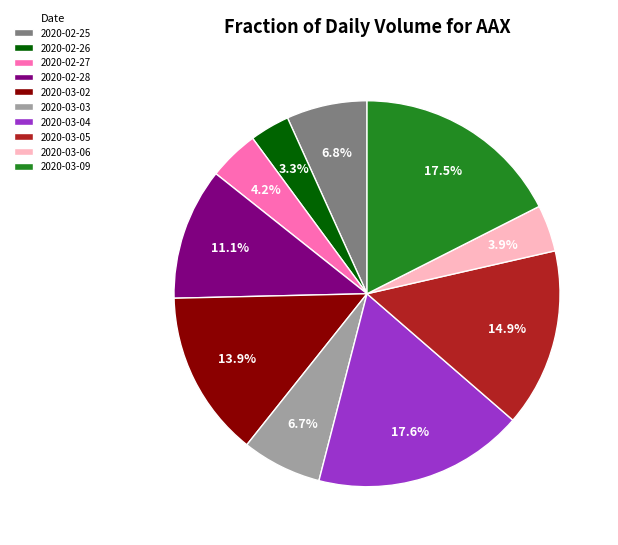

Do 2020-03-06 and 2020-03-02 together represent more than half of the pie?

No